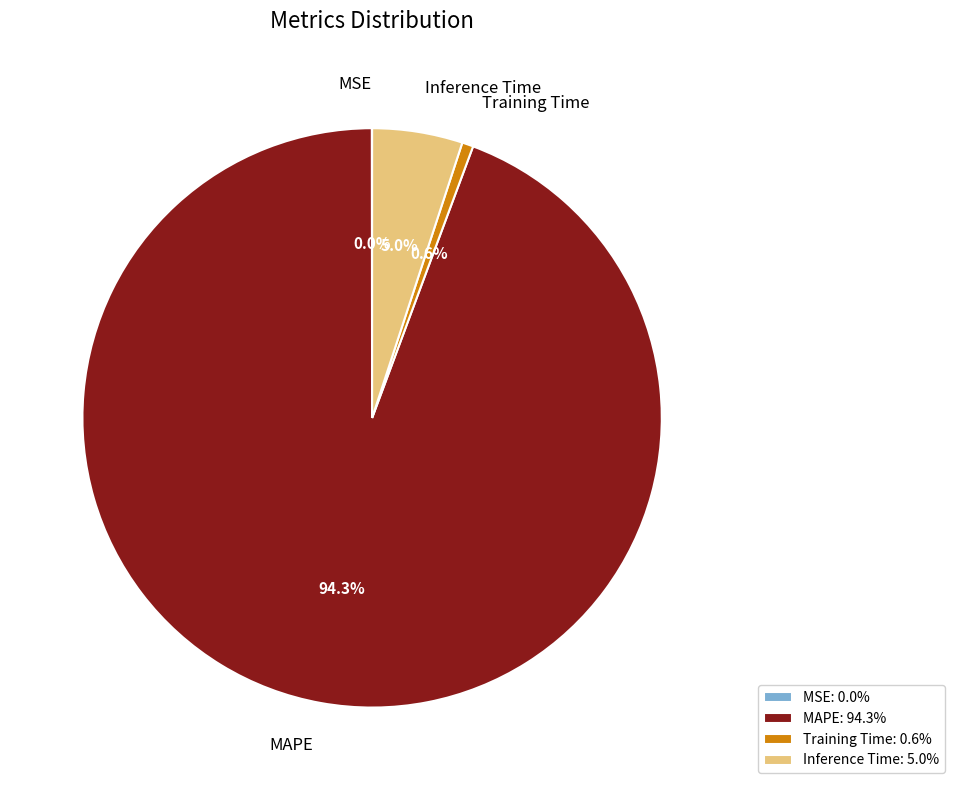

To the nearest percent, what is the average slice percentage?

25%